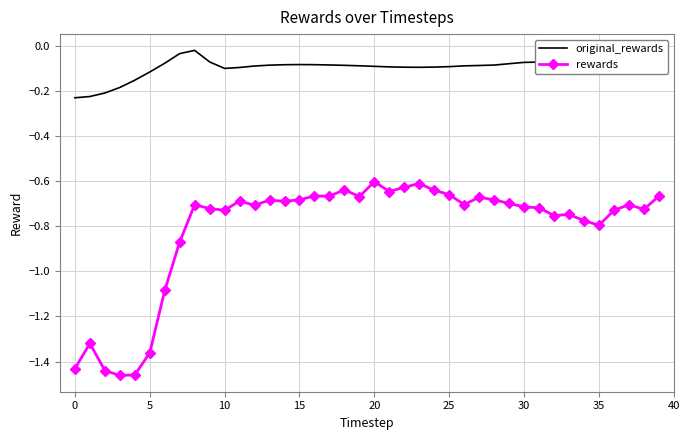

Which series has the largest total across all categories?

original_rewards